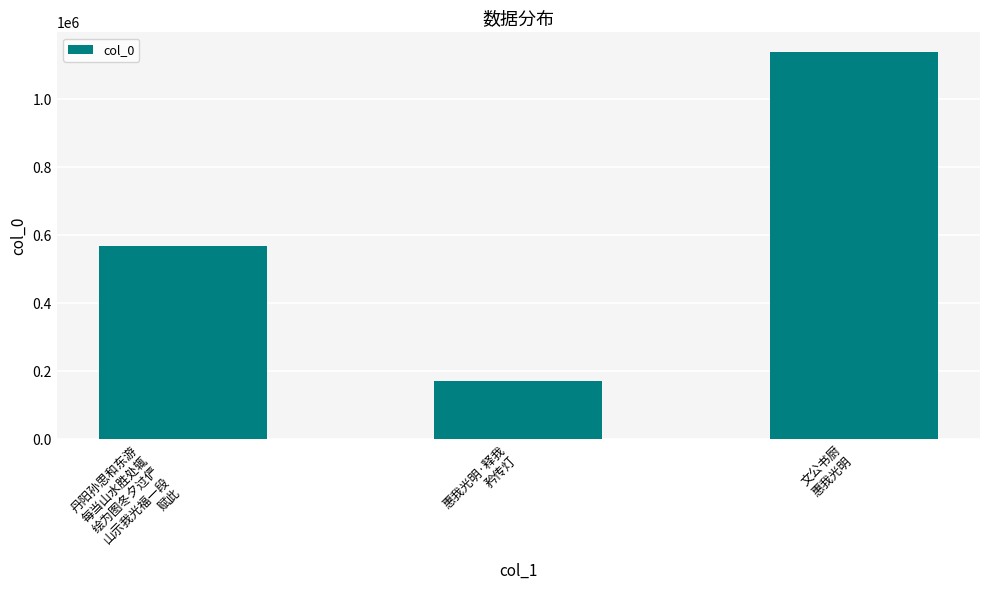

List the labels in order of value, smallest first.

惠我光明·释我
矜传灯, 丹阳孙思和东游
每当山水胜处辄
绘为图冬夕过俨
山示我光福一段
赋此, 文公书厨
惠我光明